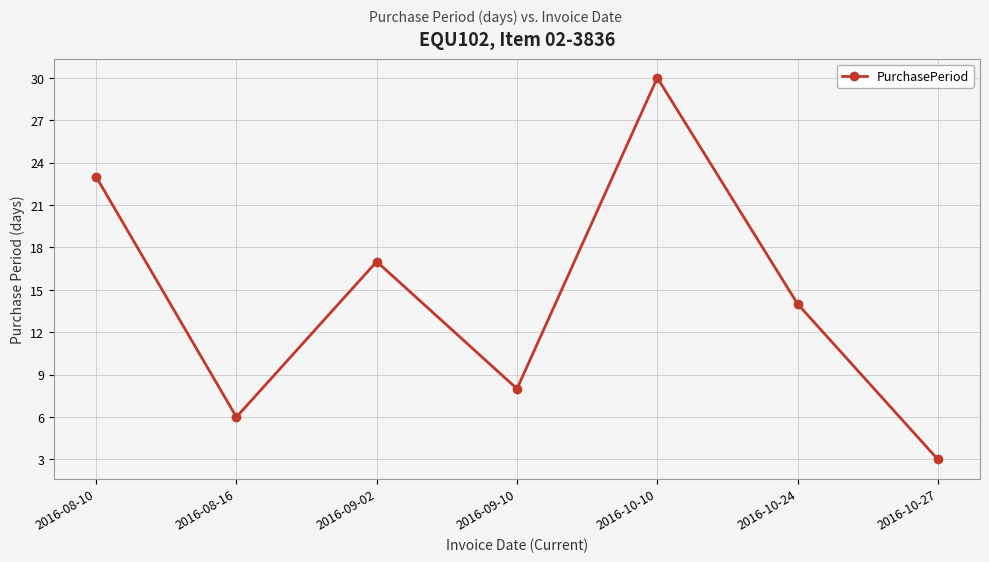

At which category does the data reach its first local peak?

2016-09-02